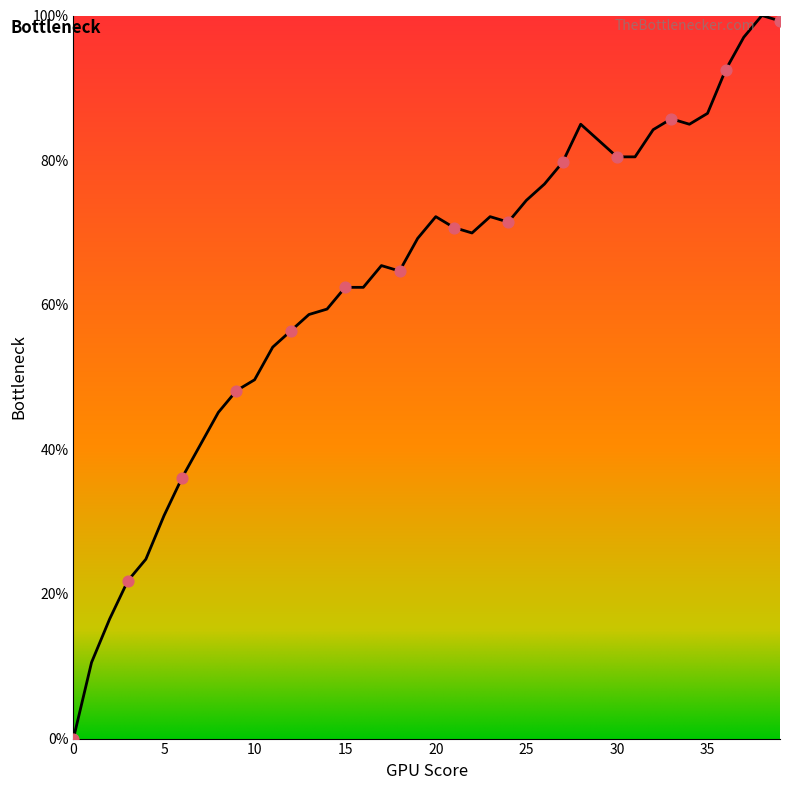

What is the greatest value displayed?

100.0